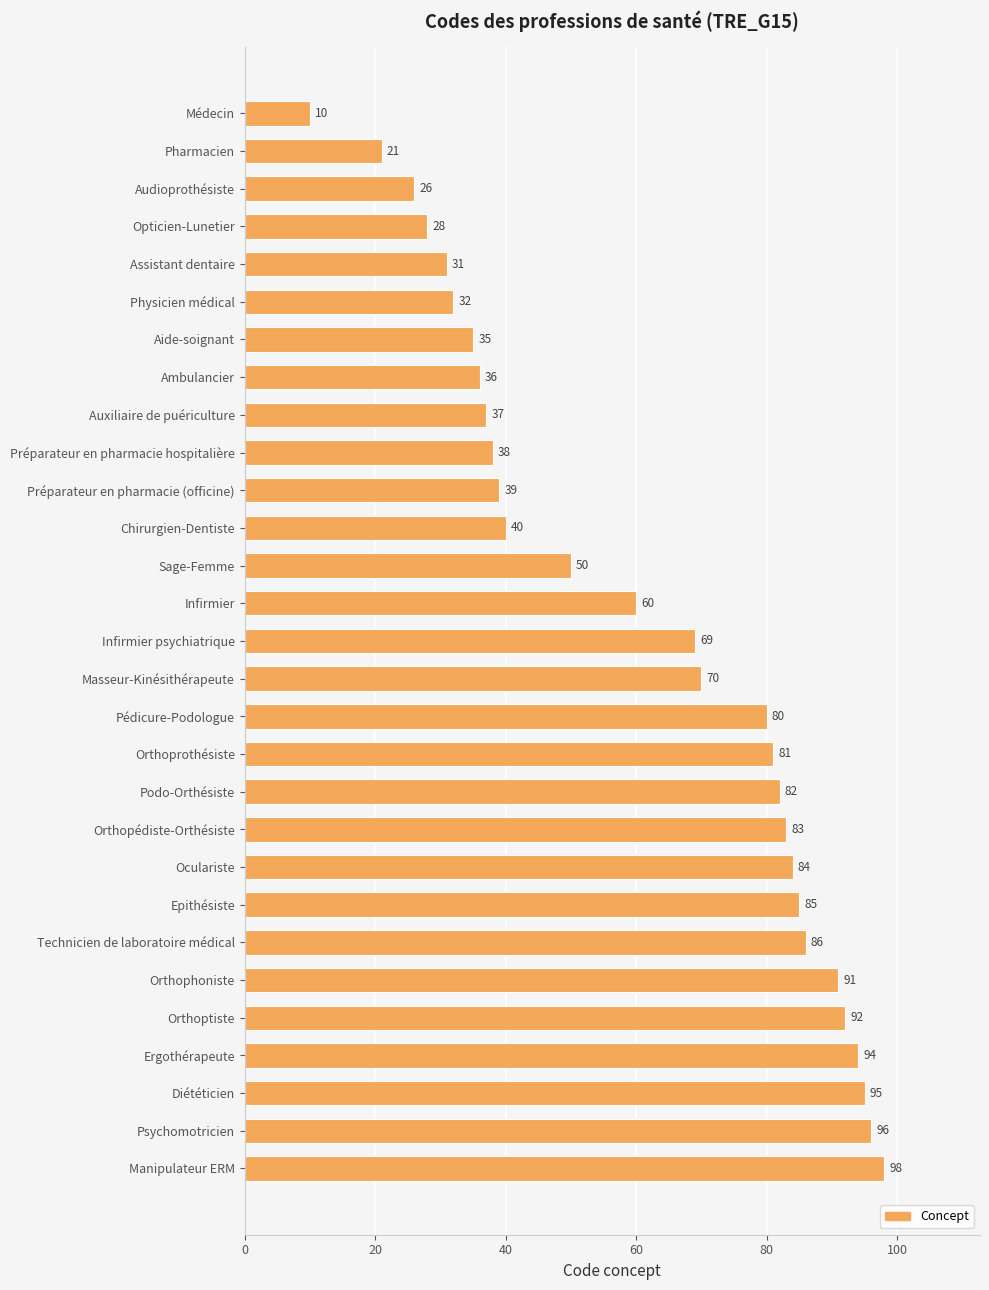

What is the maximum value shown in the chart?

98